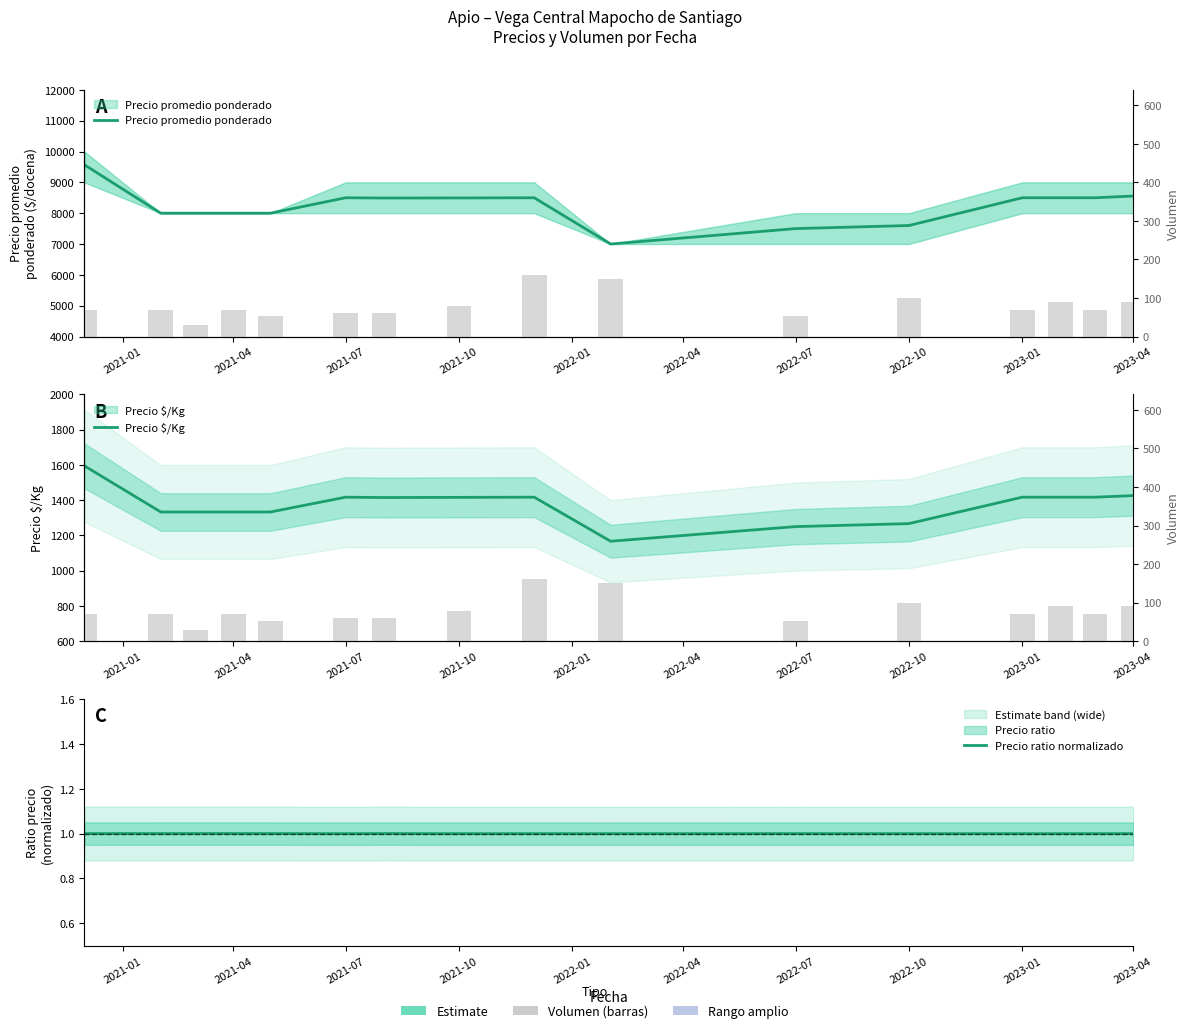

What position from the left is 2022-10?

12